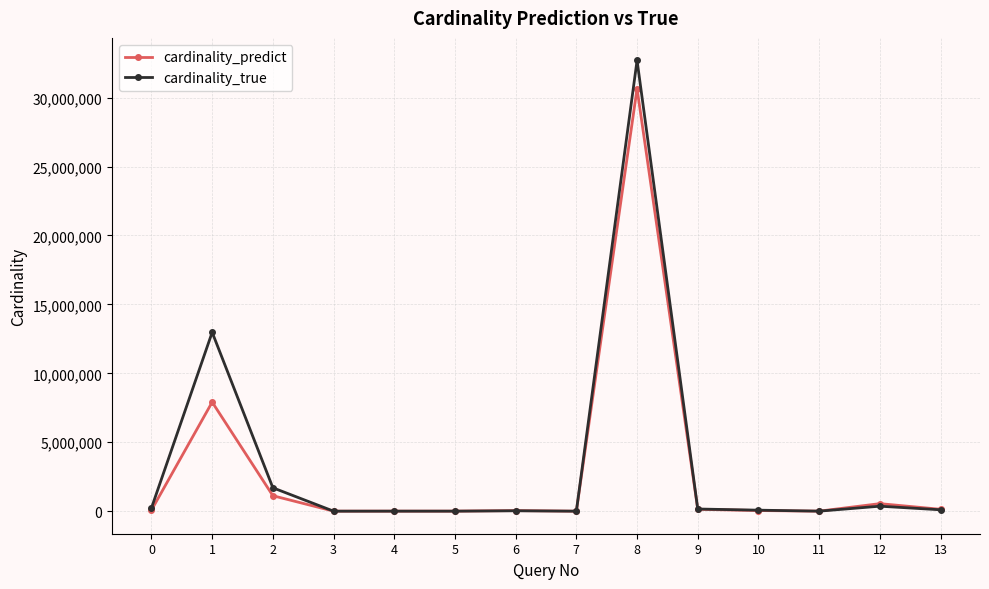

What is the maximum value shown in the chart?

32695558.0